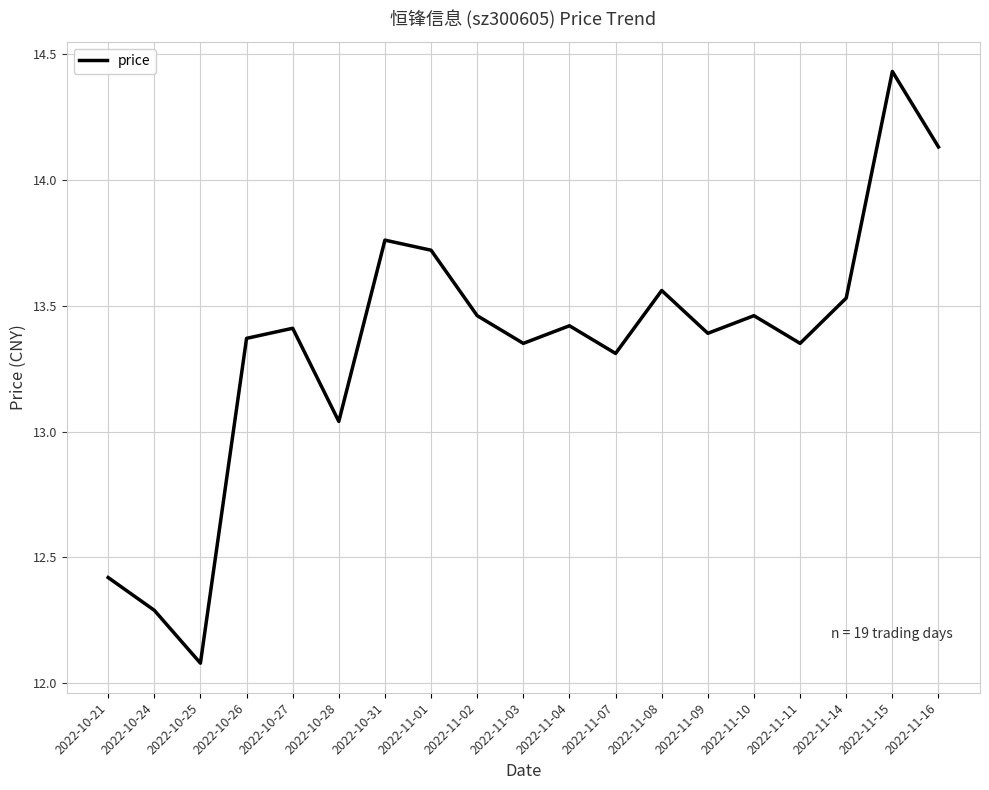

What is the minimum value shown in the chart?

12.1